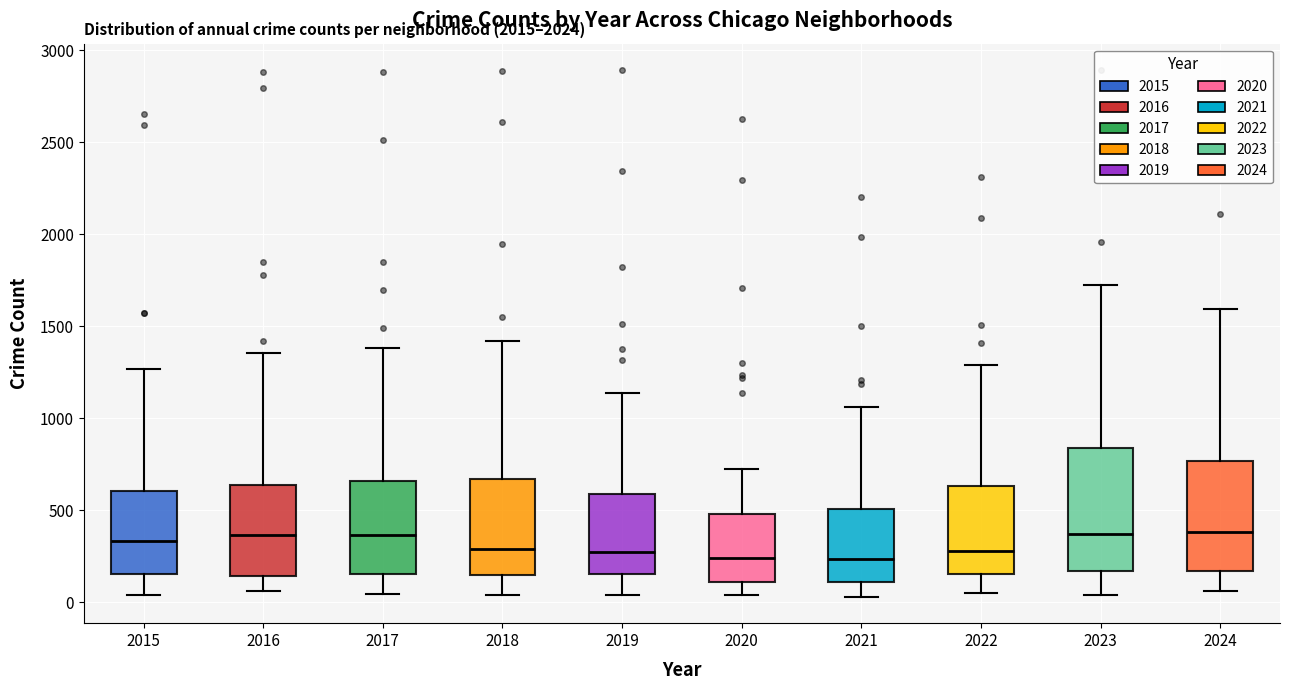

Comparing the boxes themselves (not the whiskers), which one is the tallest?

2023